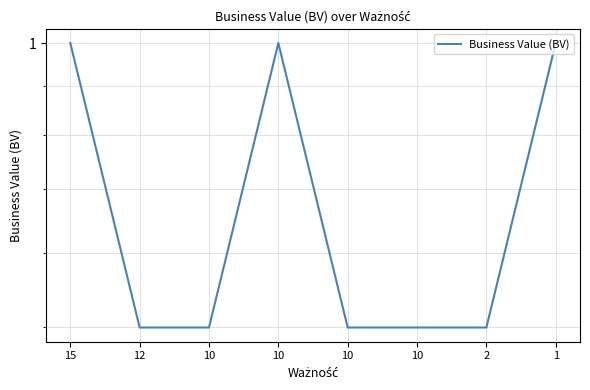

Reading left to right, transcribe all the data shown in this chart.

15=1.0	12=0.5	10=0.5	10=1.0	10=0.5	10=0.5	2=0.5	1=1.0